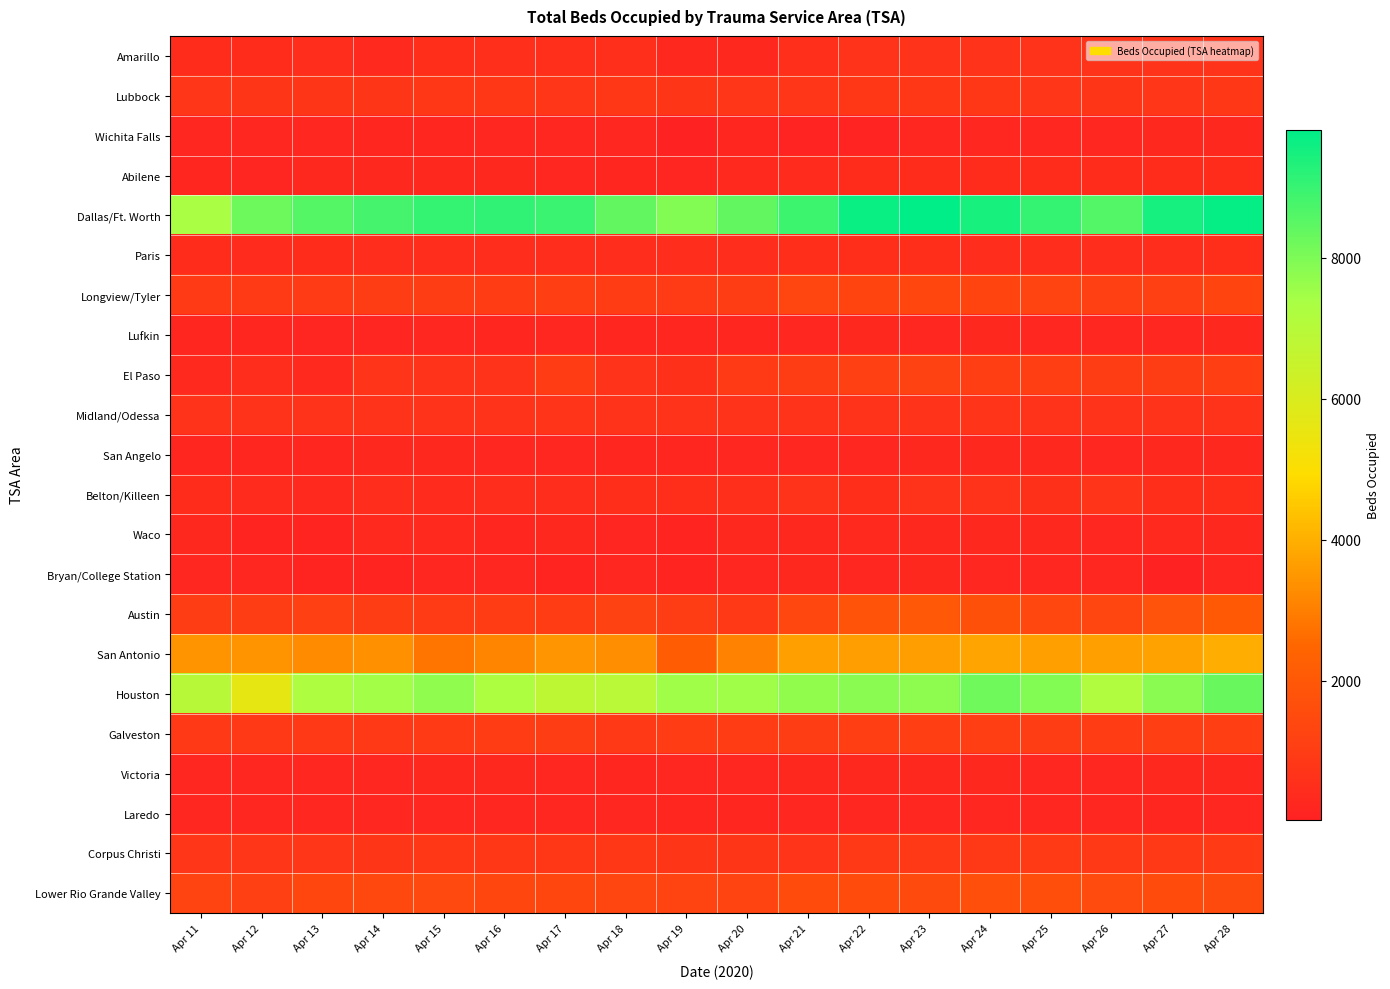

How many categories are shown in the chart?

18